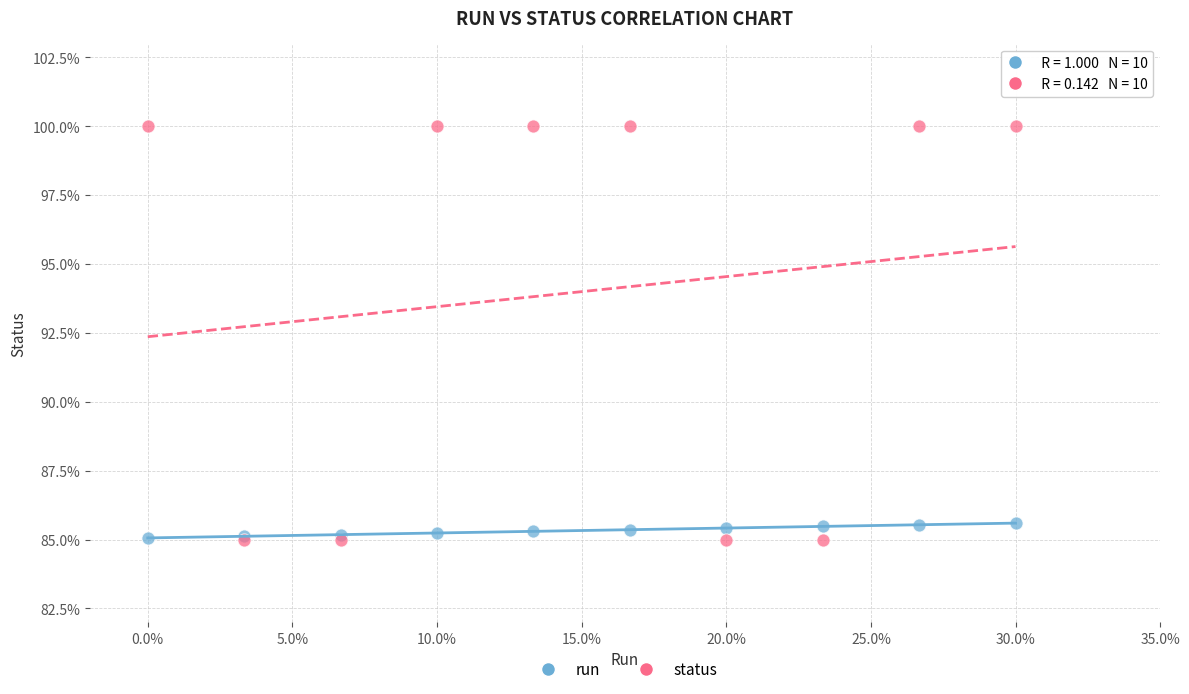

Which series has the largest Y range (max minus min)?

status